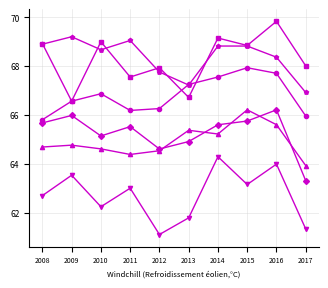

Reading left to right, transcribe all the data shown in this chart.

2008: 68.9	66.6	69.0	67.6	67.9	66.7	69.1	68.8	69.8	68.0
2013: 64.7	64.8	64.6	64.4	64.5	65.4	65.2	66.2	65.6	63.9
2014: 62.7	63.5	62.2	63.0	61.1	61.8	64.3	63.2	64.0	61.3
2015: 65.7	66.0	65.1	65.5	64.6	64.9	65.6	65.8	66.2	63.3
2016: 65.8	66.6	66.9	66.2	66.3	67.2	67.6	67.9	67.7	66.0
2009: 68.9	69.2	68.7	69.0	67.8	67.2	68.8	68.8	68.4	66.9